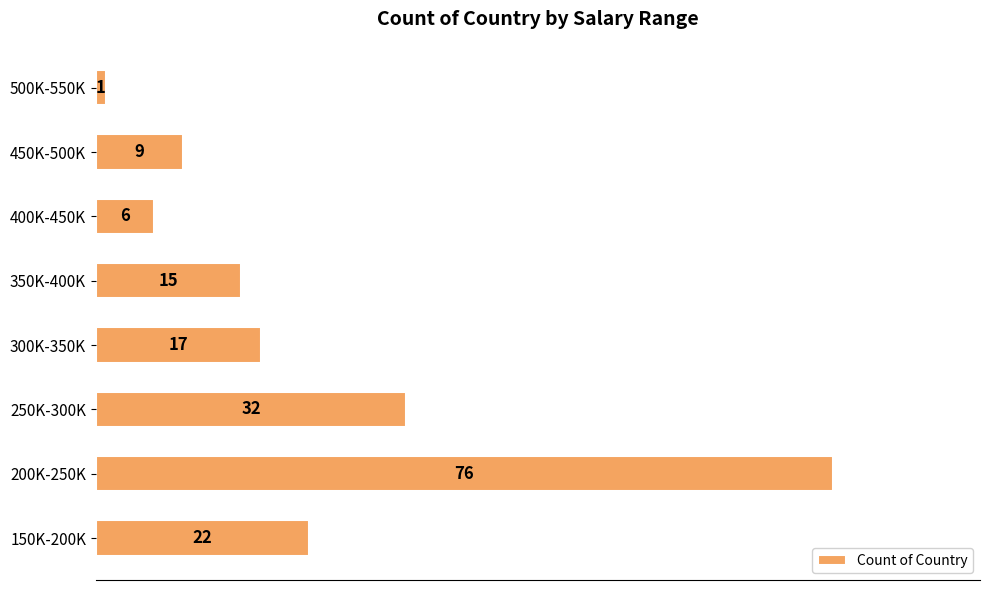

Reading top to bottom, what are all the values shown in this chart?

500K-550K=1	450K-500K=9	400K-450K=6	350K-400K=15	300K-350K=17	250K-300K=32	200K-250K=76	150K-200K=22